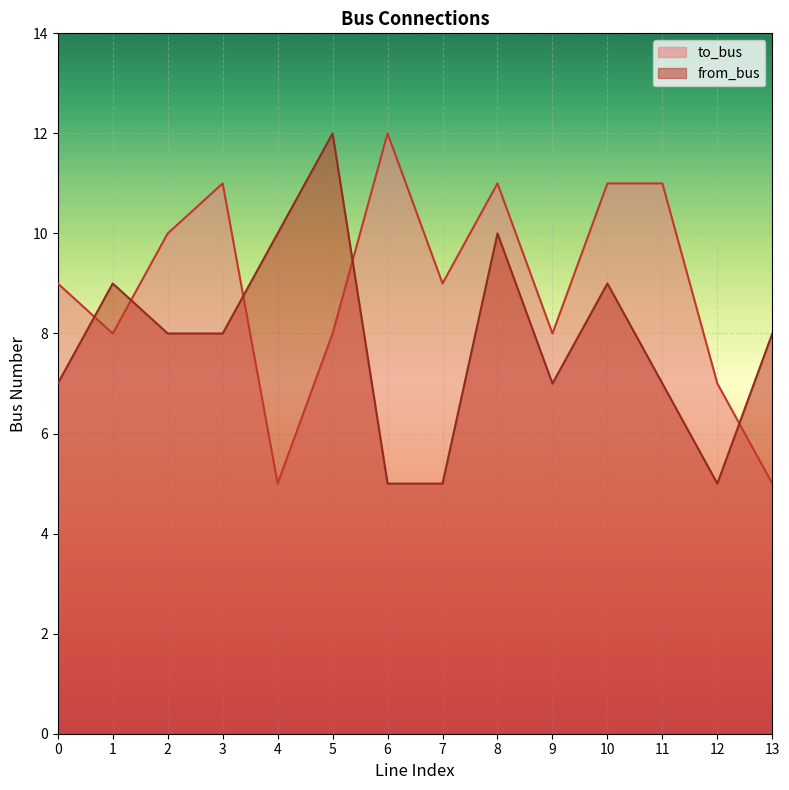

At how many categories does at least one series exceed 9?

8